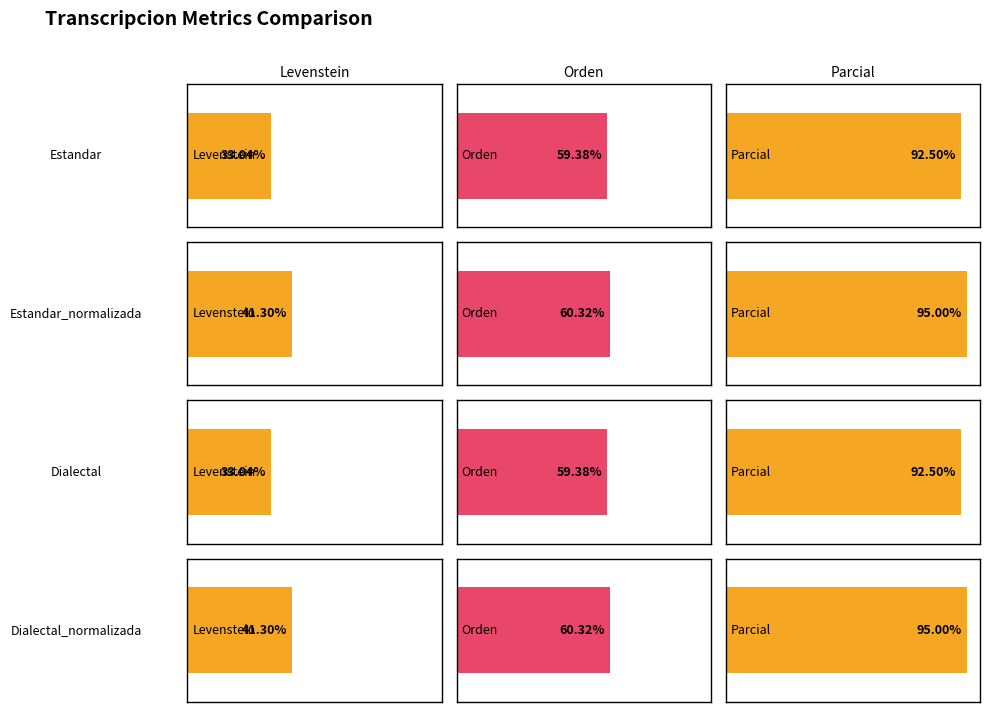

What are all the series names shown in the legend?

Levenstein, Orden, Parcial